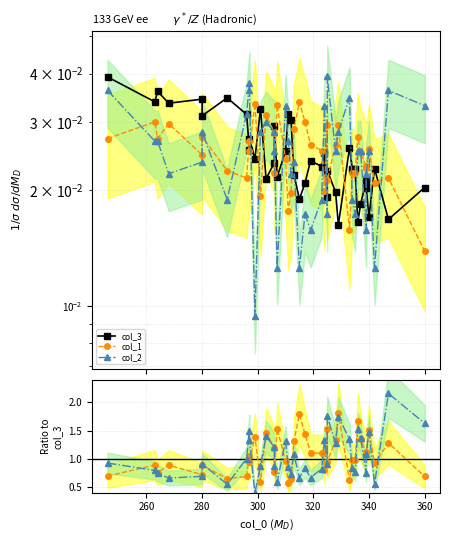

Rank the series at 360 from highest to lowest value.

col_2, col_1, col_3